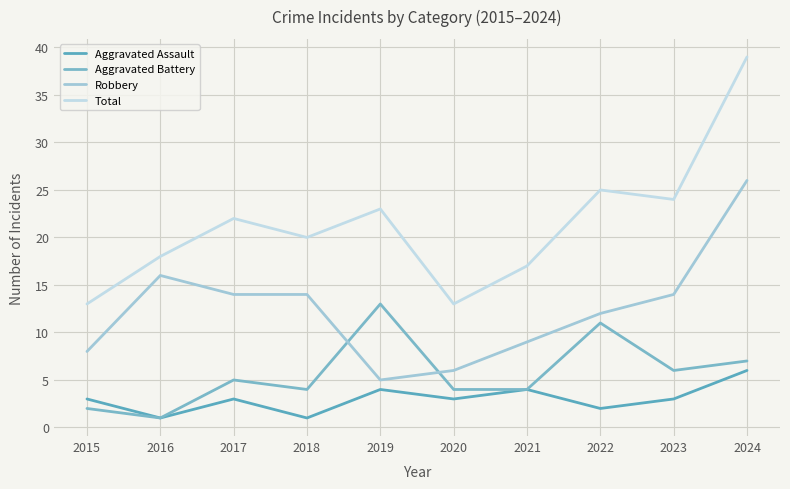

True or false: Robbery has a value of 14 at 2017.

True